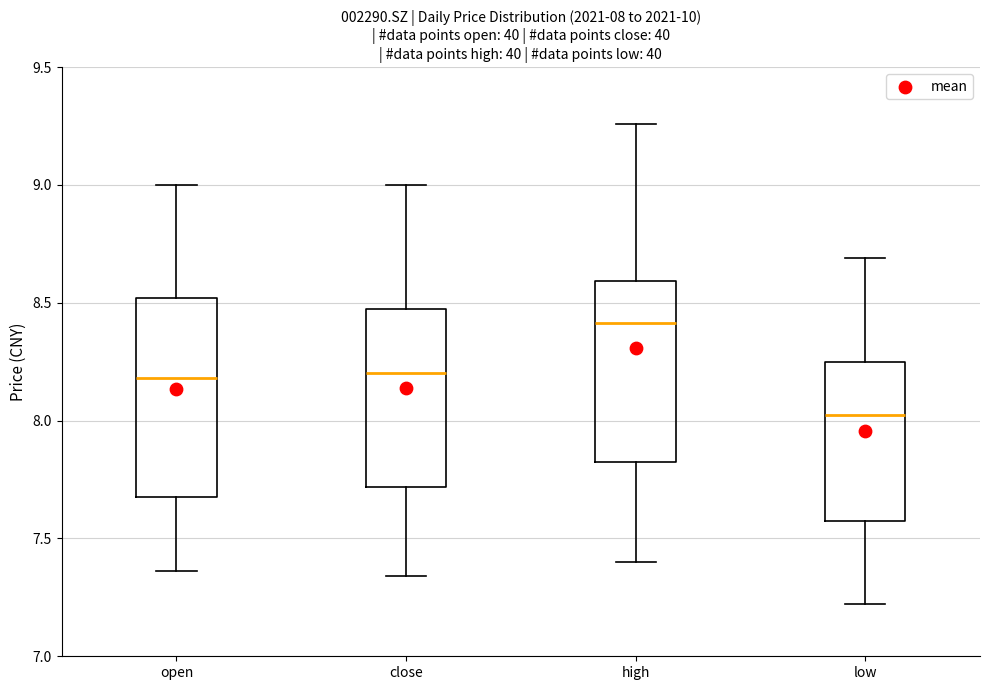

Which box's median line is the highest?

high